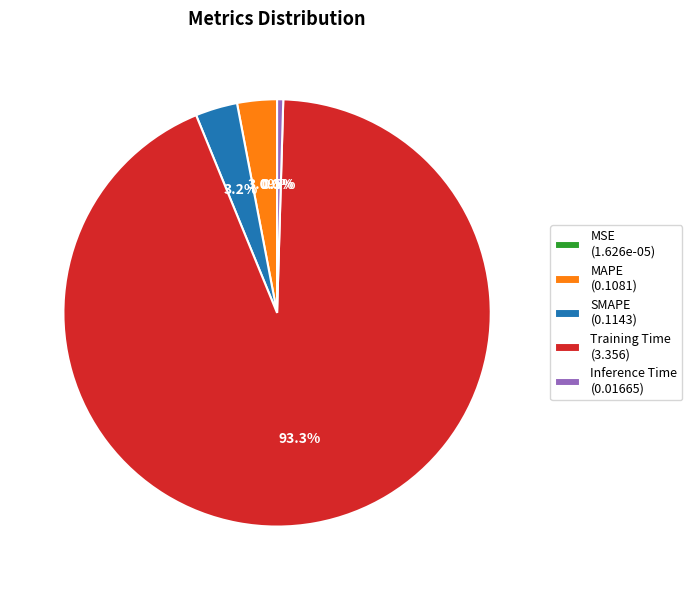

What is the total percentage of Training Time (3.356) and SMAPE (0.1143)?

96.5%